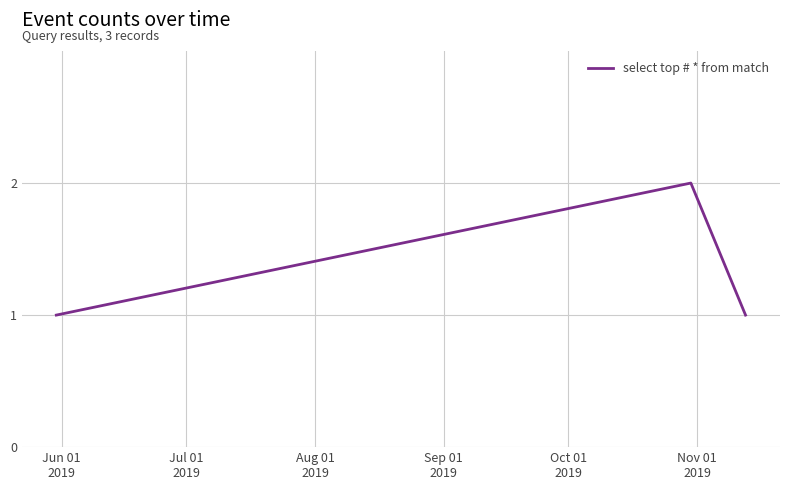

What is the sum of all values?

4